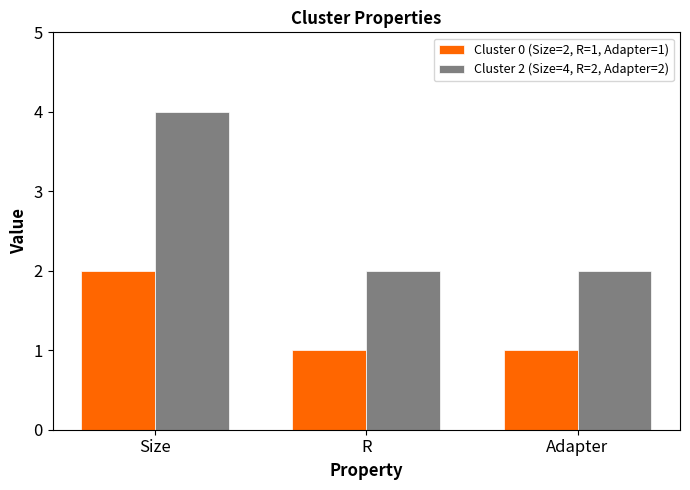

At which category is the sum across all series the highest?

Size